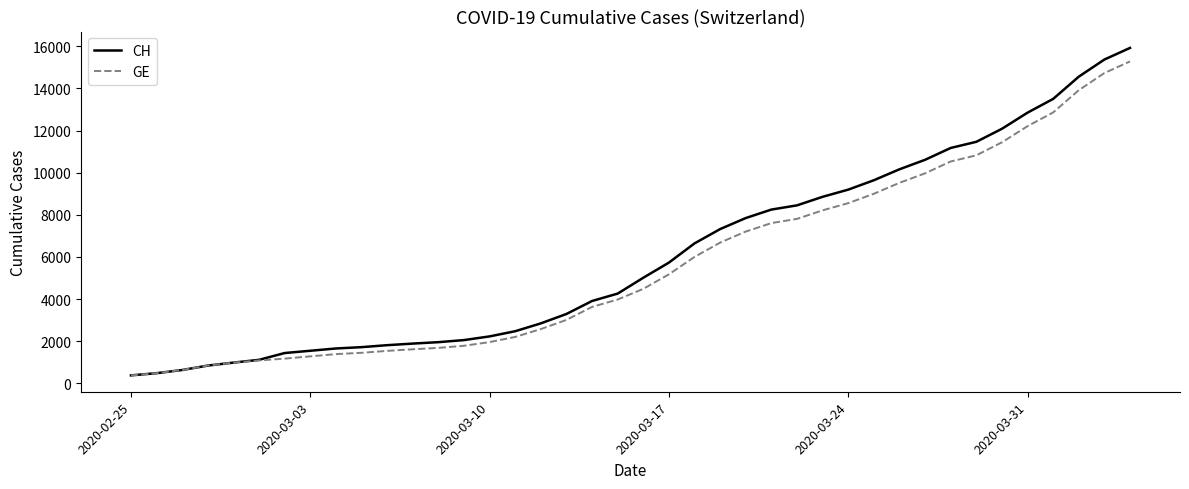

What is the maximum value shown in the chart?

15926